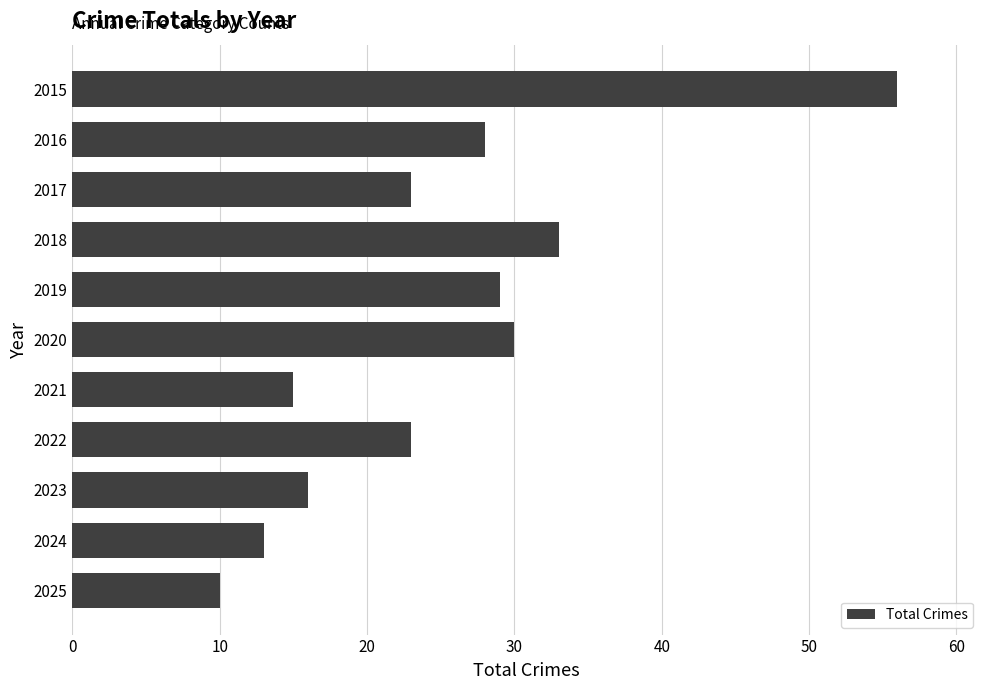

What is the value of the 9th bar from the top?

16